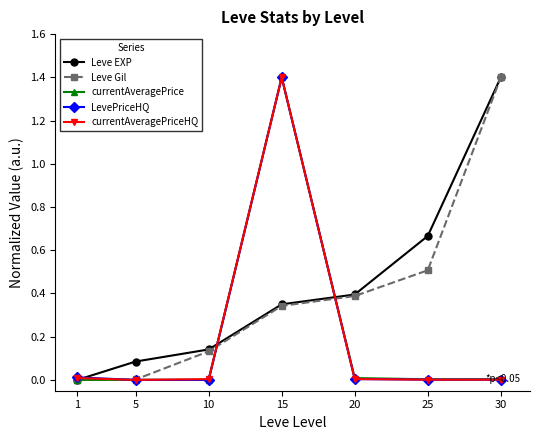

How many series are shown in this chart?

5